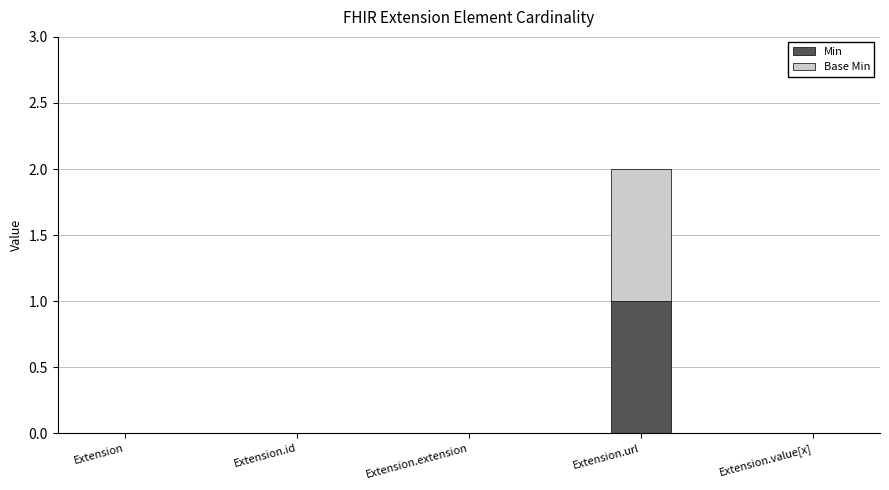

At which category is the sum across all series the highest?

Extension.url